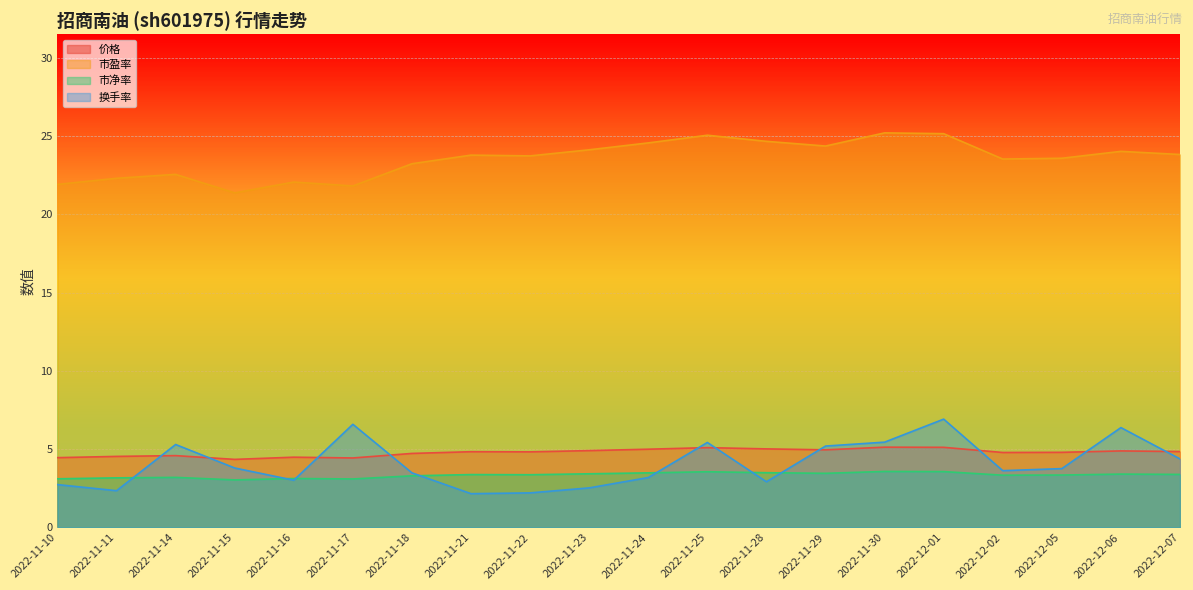

What is the approximate value of 市盈率 at 2022-11-11?

22.3